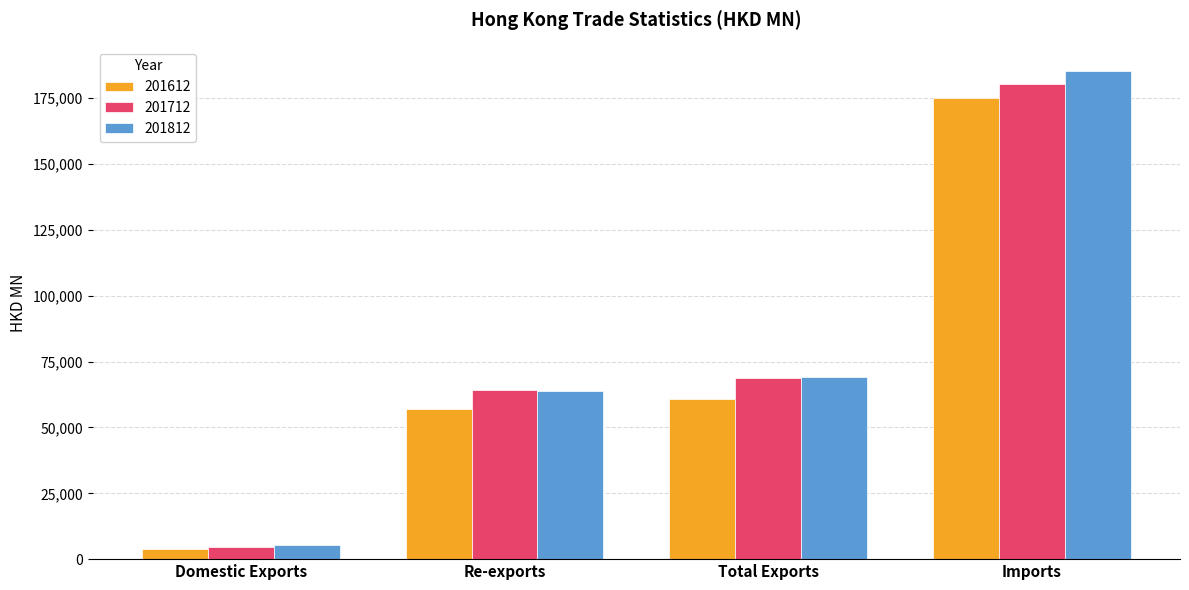

Rank the series by their maximum value, from highest to lowest.

201812, 201712, 201612